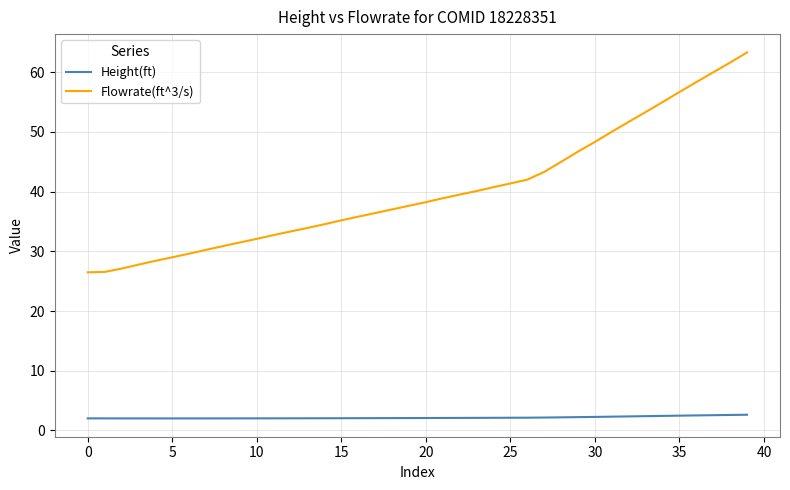

What is the lowest value of the Height(ft) series?

2.0